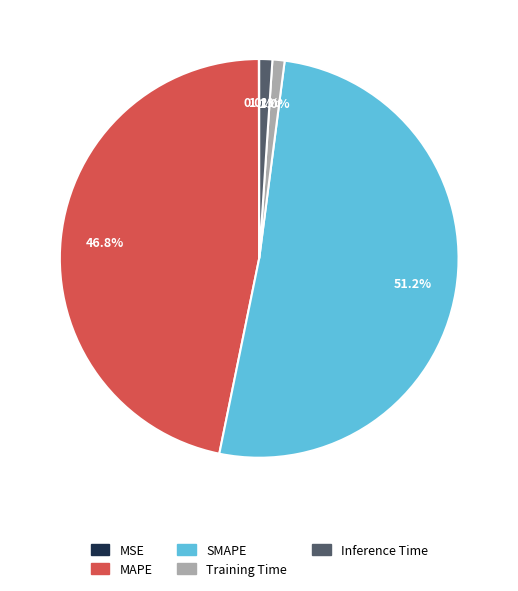

Which slice is the largest?

SMAPE